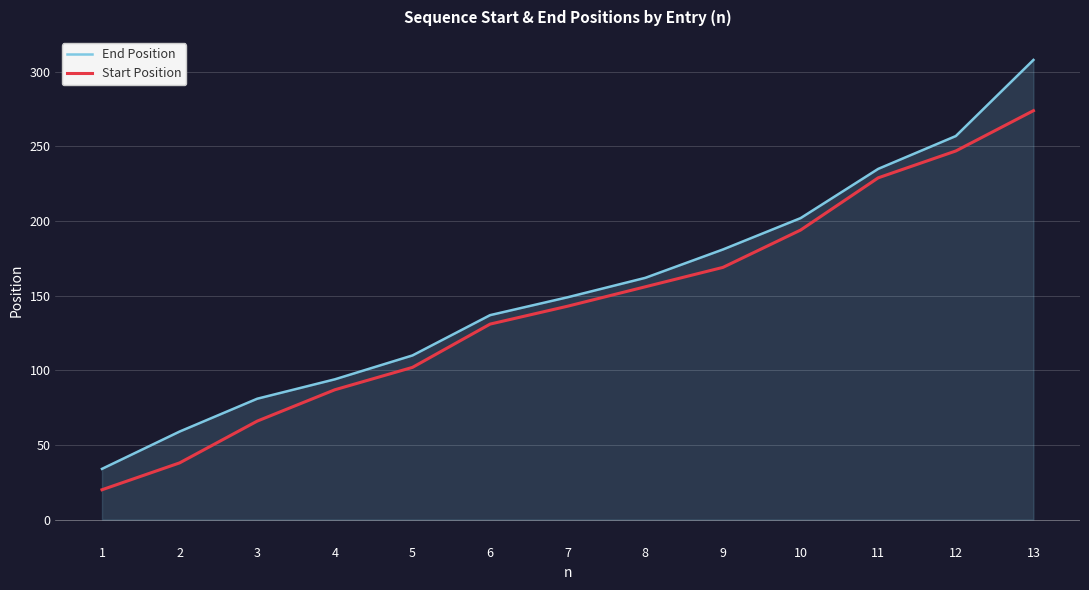

The Start Position series shows 66 at 3. True or false?

True